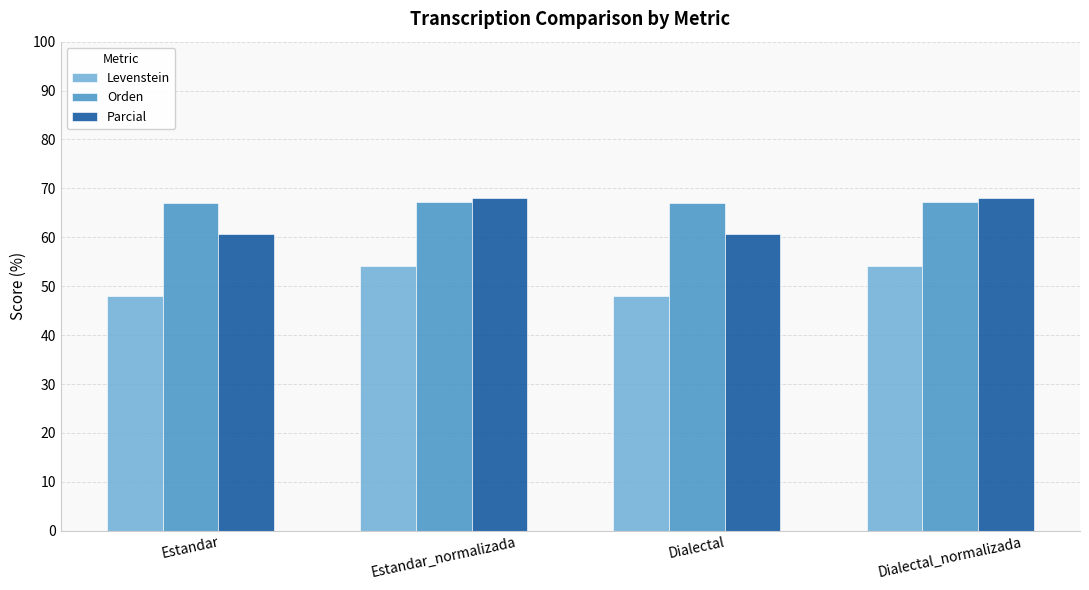

Does the chart contain stacked bars?

No